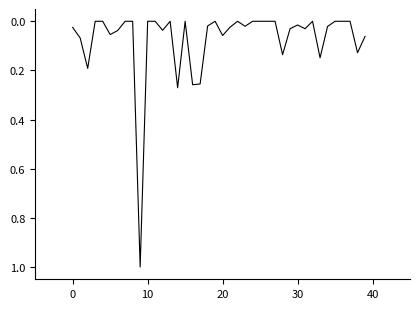

What is the maximum value shown in the chart?

1.0